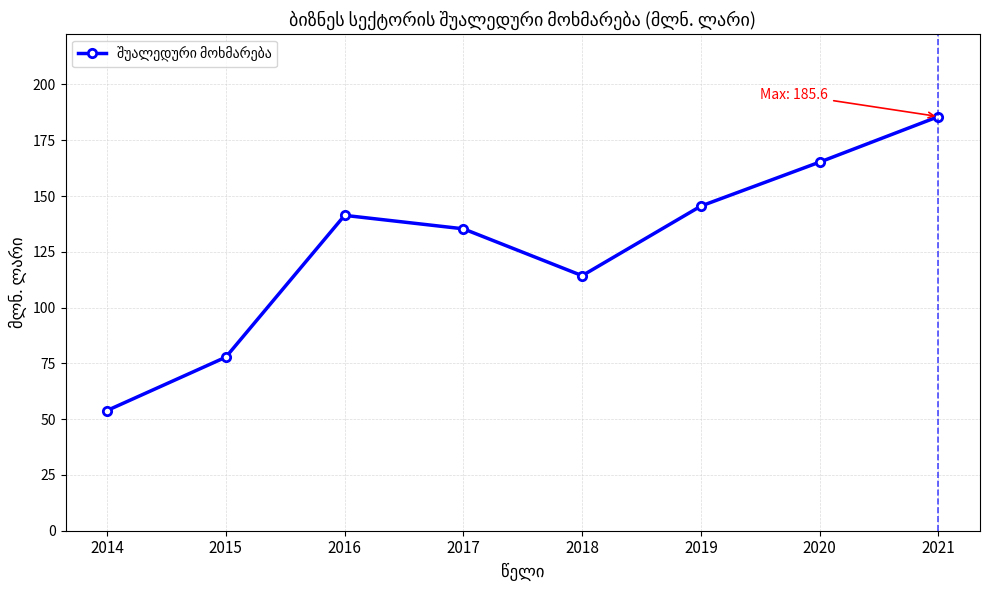

What is the change in value from 2019 to 2021?

+40.1